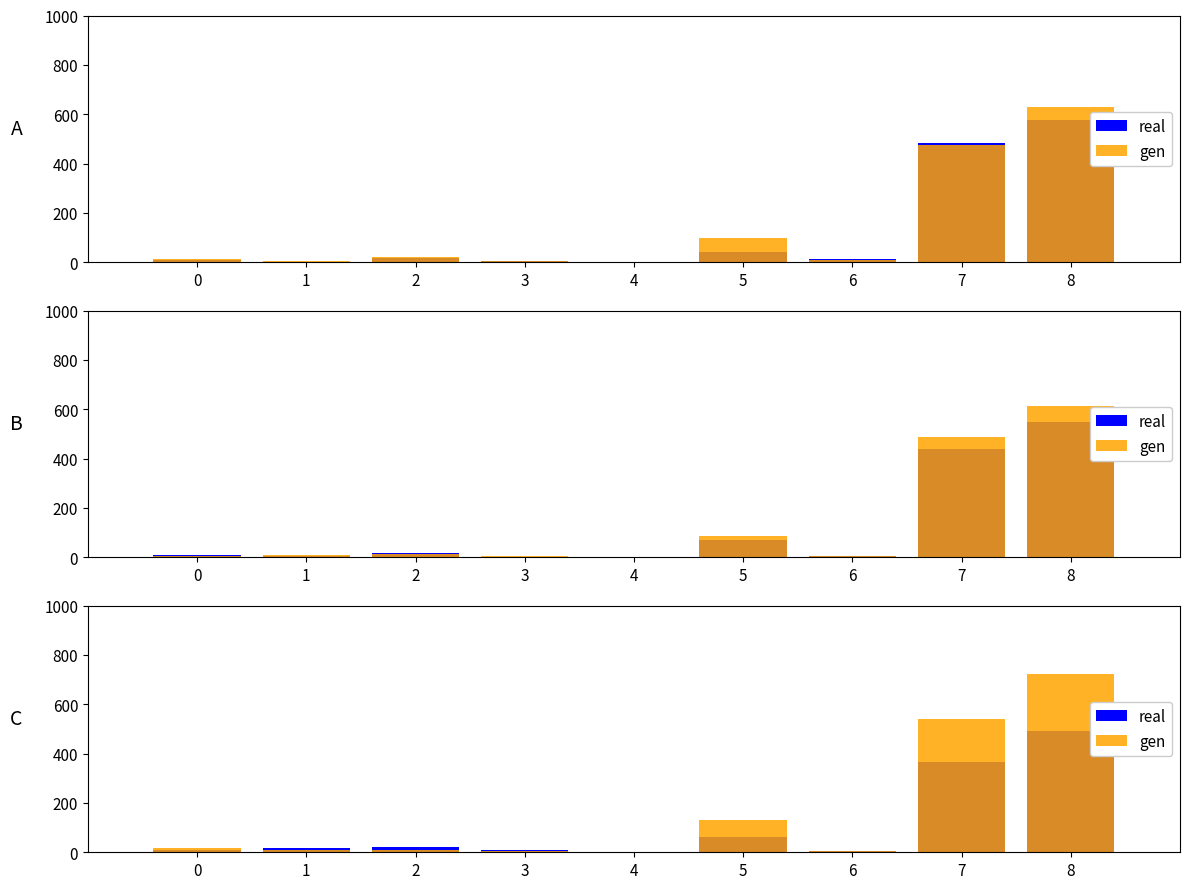

Rank the series by their maximum value, from lowest to highest.

real, gen